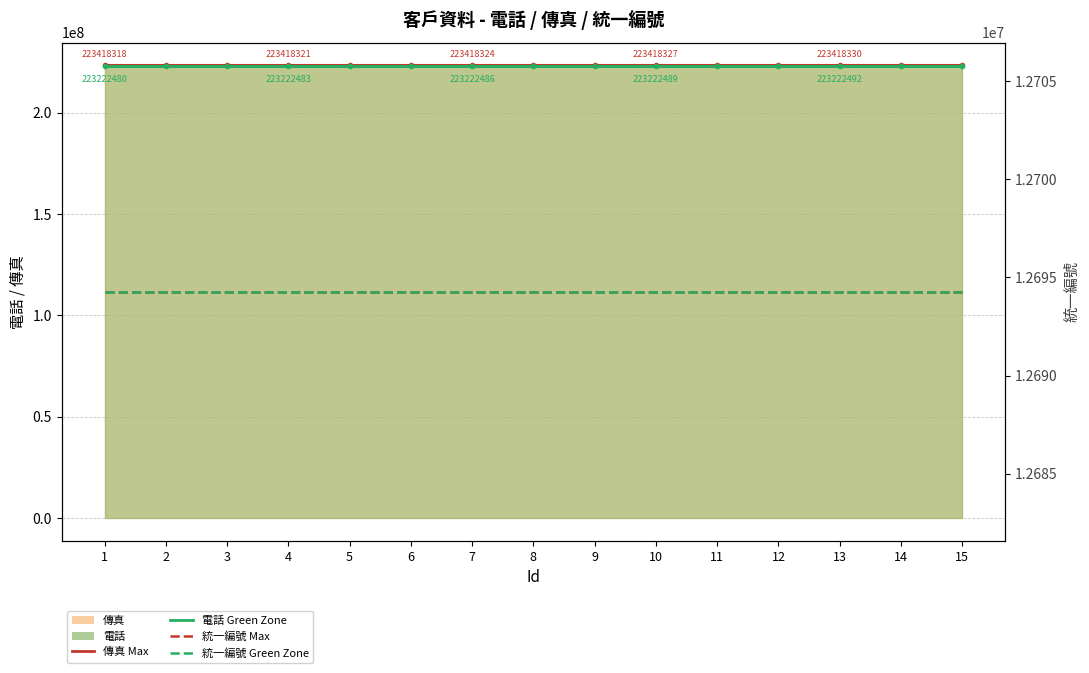

What is the minimum value for 統一編號 Green Zone?

12694272